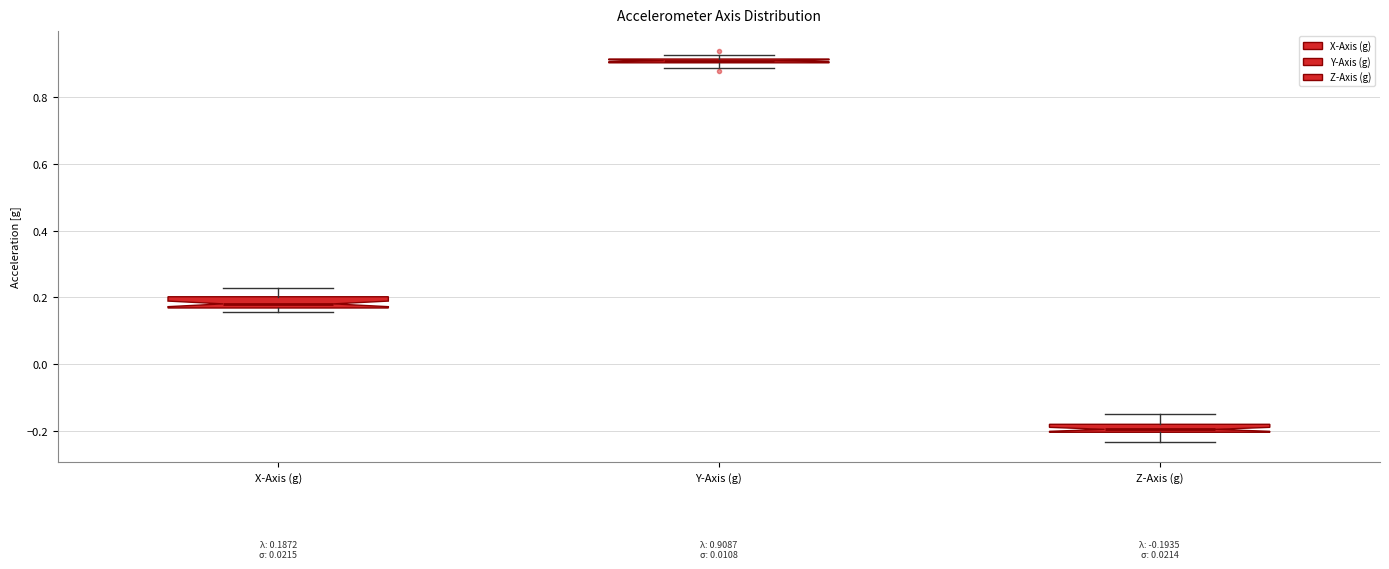

Which box has the lowest median line?

Z-Axis (g)